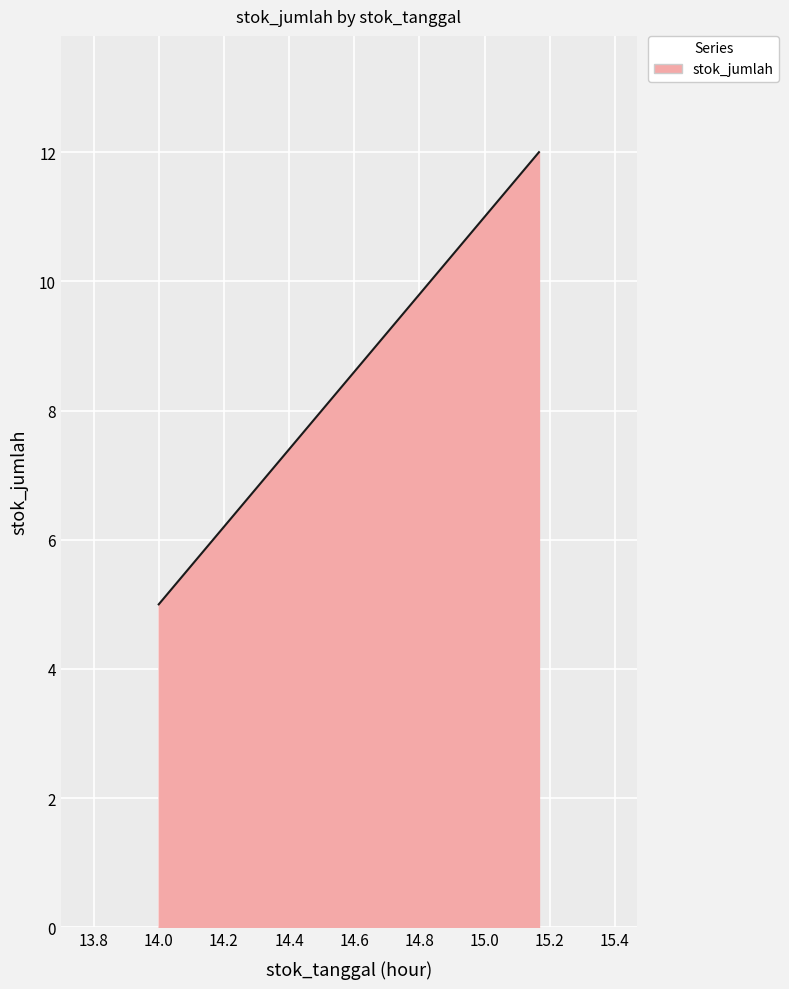

What is the change in value from 2025-06-03 14:00:00 to 2025-06-03 15:10:00?

+7